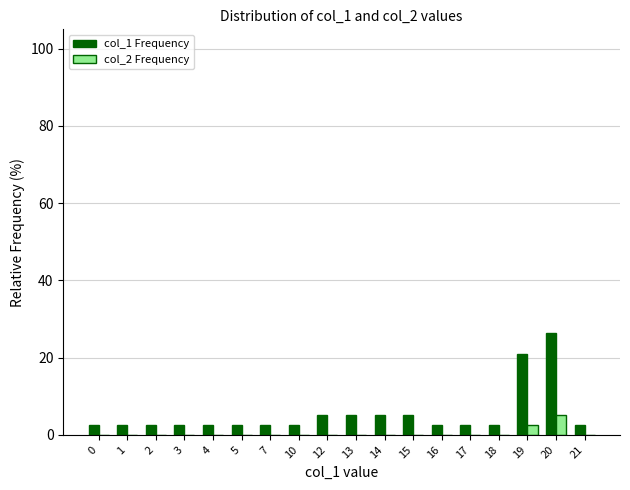

Reading left to right, list all the values displayed in this chart.

col_1 Frequency: 0=2.6	1=2.6	2=2.6	3=2.6	4=2.6	5=2.6	7=2.6	10=2.6	12=5.3	13=5.3	14=5.3	15=5.3	16=2.6	17=2.6	18=2.6	19=21.1	20=26.3	21=2.6
col_2 Frequency: 0=0.0	1=0.0	2=0.0	3=0.0	4=0.0	5=0.0	7=0.0	10=0.0	12=0.0	13=0.0	14=0.0	15=0.0	16=0.0	17=0.0	18=0.0	19=2.6	20=5.3	21=0.0